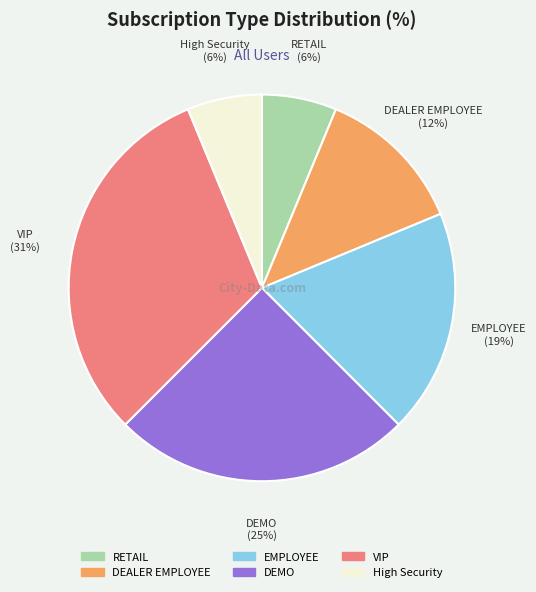

Which category has the biggest portion of the pie?

VIP